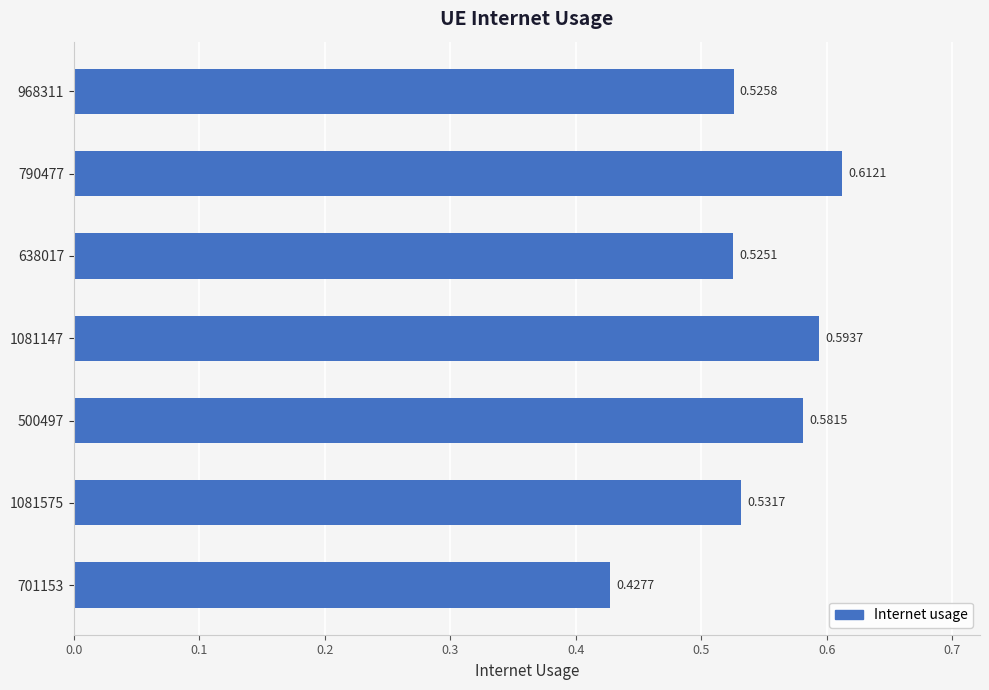

List the labels in order of value, smallest first.

701153, 638017, 968311, 1081575, 500497, 1081147, 790477